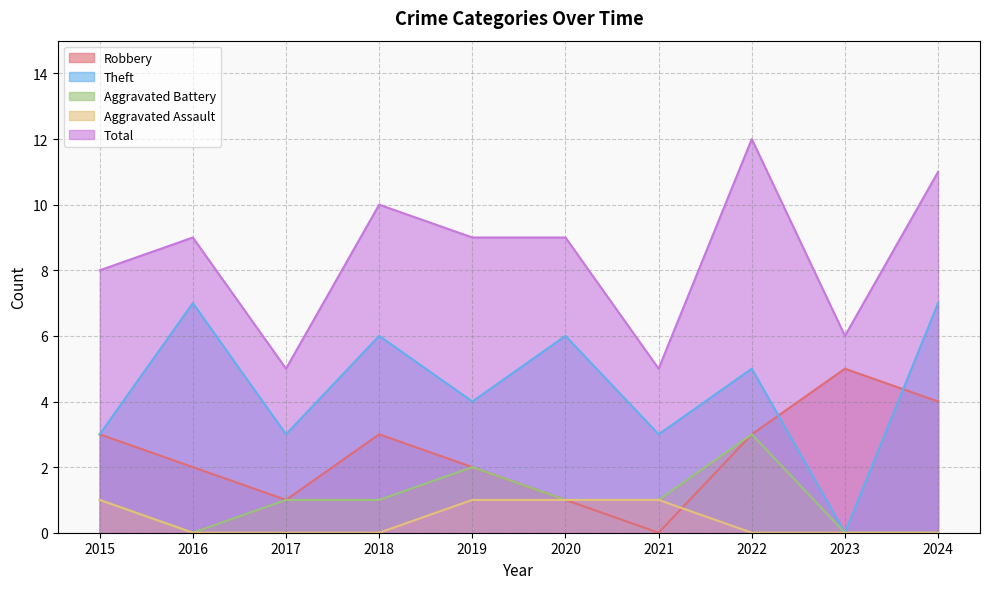

True or false: Aggravated Battery has more than 2 interior local peaks.

False